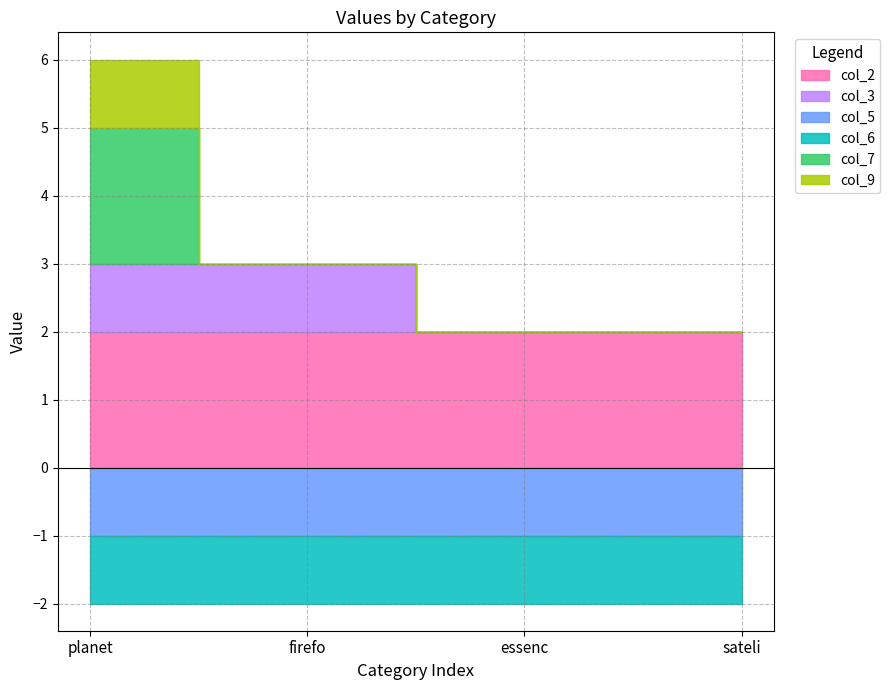

What is the label of the 3rd point from the right?

firefo